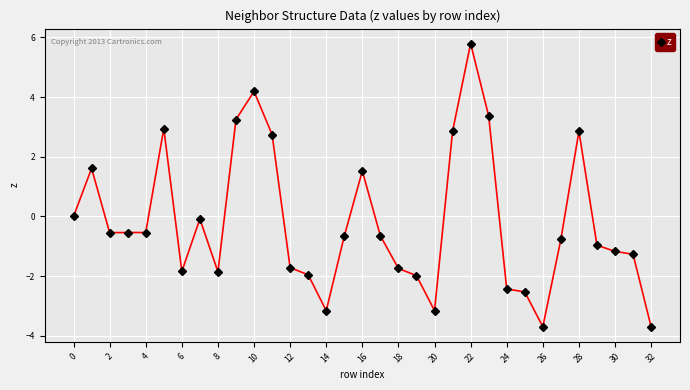

Count the number of categories in the chart.

33